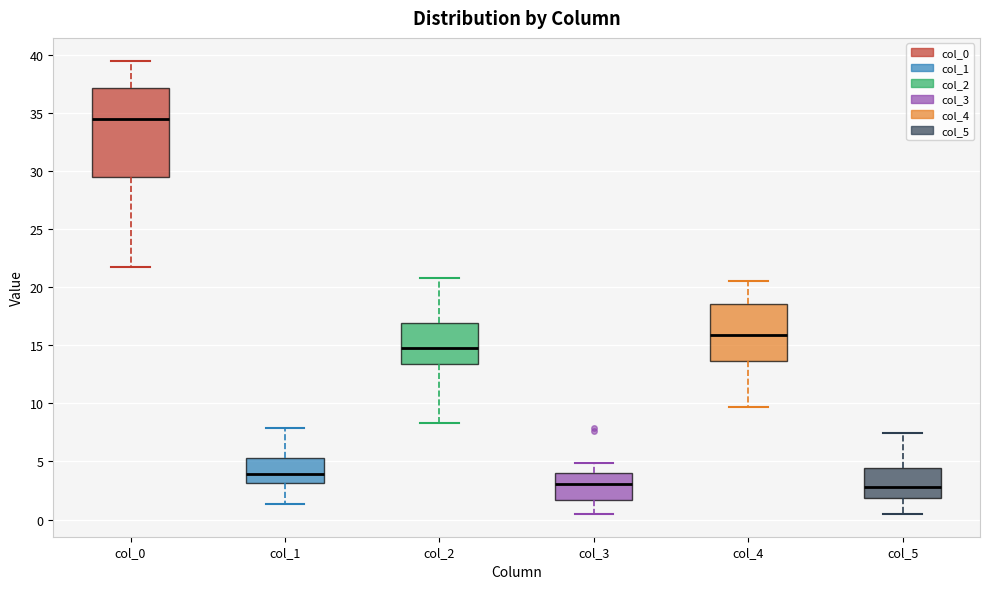

Reading left to right, read every box against the y-axis: the position of its median line, the range the box covers, and the ends of its whiskers. The values are not printed on the chart, so give them approximately, as read against the axis.

col_0: median 34.5, box 29.5 to 37.0, whiskers 22.0 to 39.5
col_1: median 4.0, box 3.0 to 5.5, whiskers 1.5 to 8.0
col_2: median 15.0, box 13.5 to 17.0, whiskers 8.5 to 21.0
col_3: median 3.0, box 1.5 to 4.0, whiskers 0.5 to 5.0
col_4: median 16.0, box 13.5 to 18.5, whiskers 9.5 to 20.5
col_5: median 3.0, box 2.0 to 4.5, whiskers 0.5 to 7.5